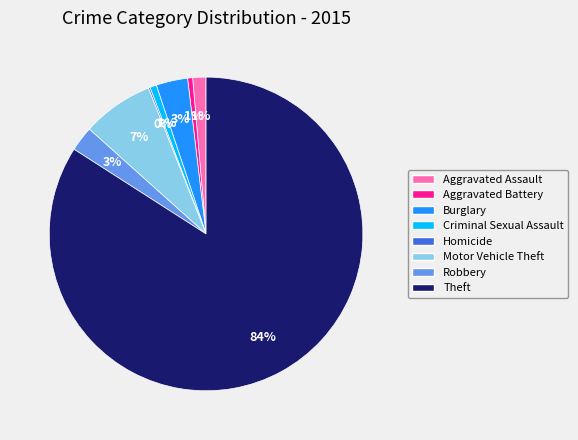

The Motor Vehicle Theft slice represents 7% of the pie. True or false?

True